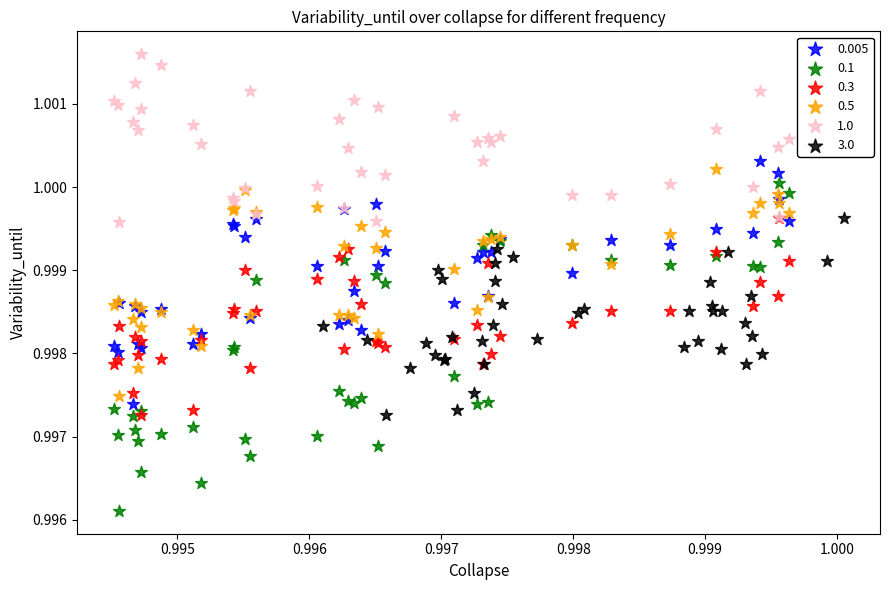

What are all the series names shown in the legend?

0.005, 0.1, 0.3, 0.5, 1.0, 3.0